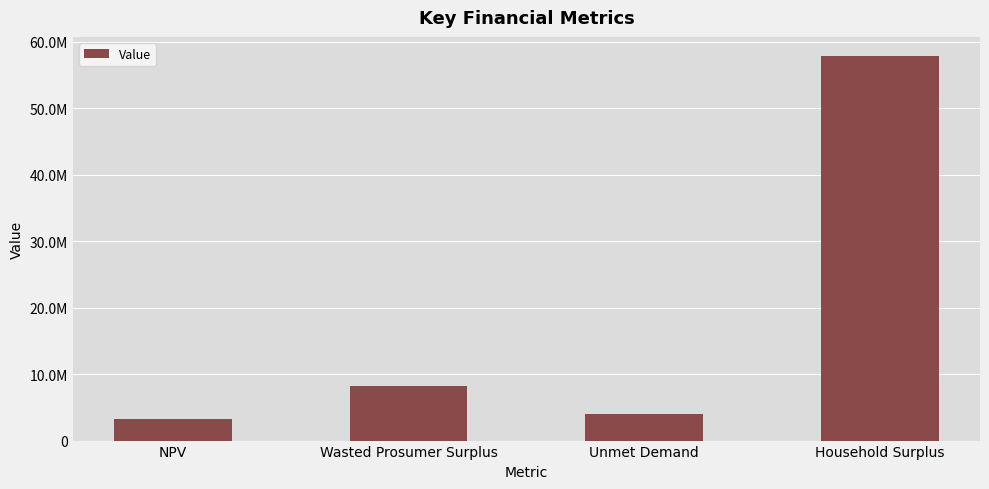

Are the bars horizontal?

No